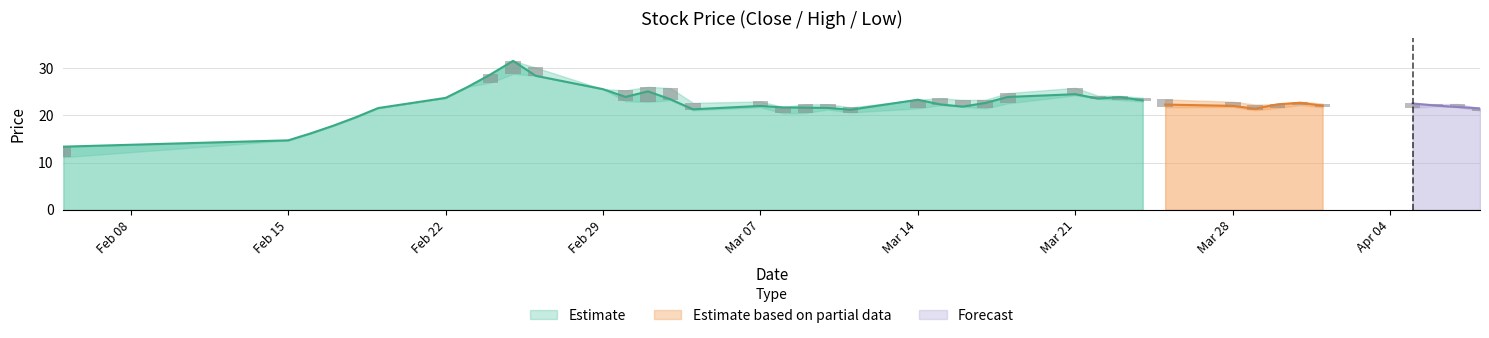

How many series are shown in this chart?

3